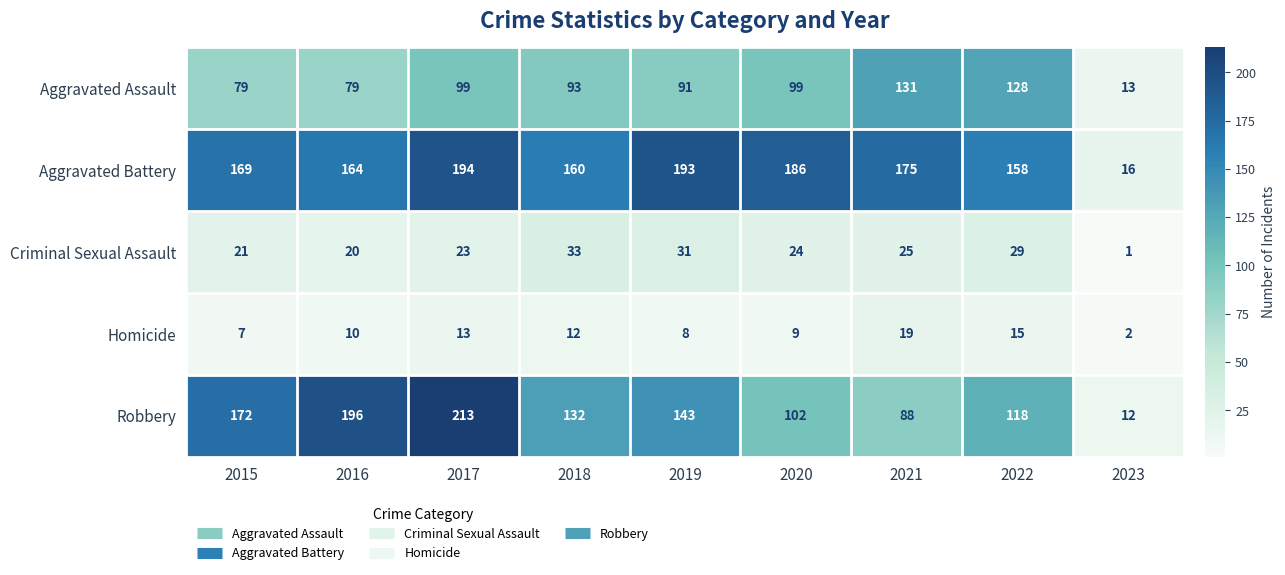

At which category does the chart reach its peak across all series?

2017